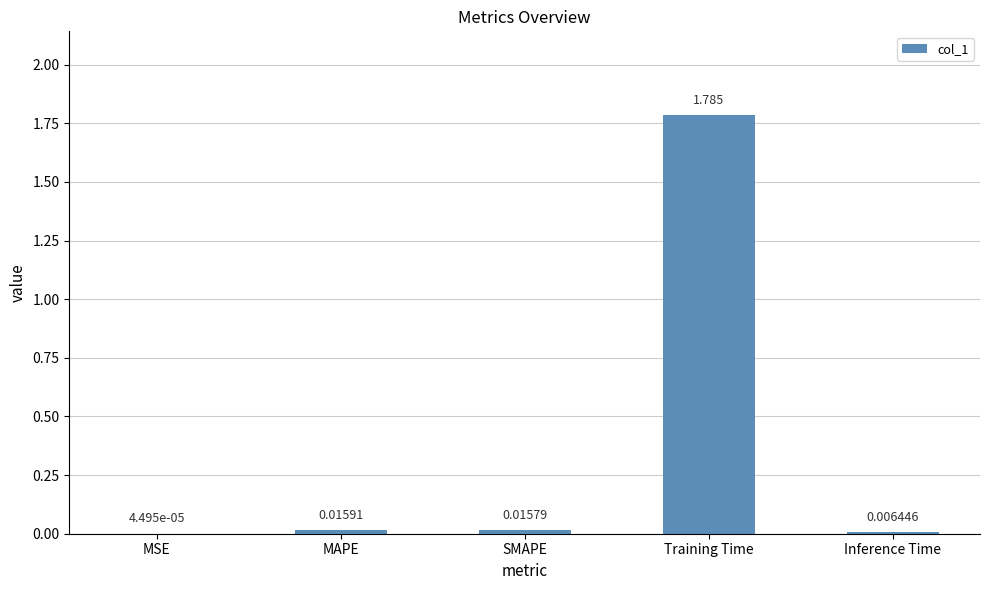

Between MSE and MAPE, which is larger?

MAPE